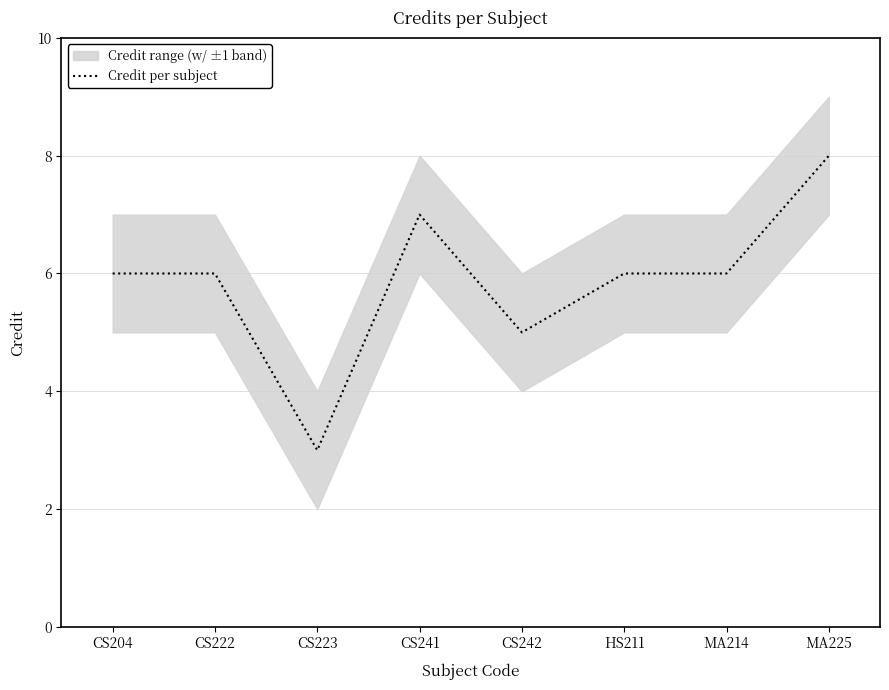

What is the difference between the maximum and minimum values?

5